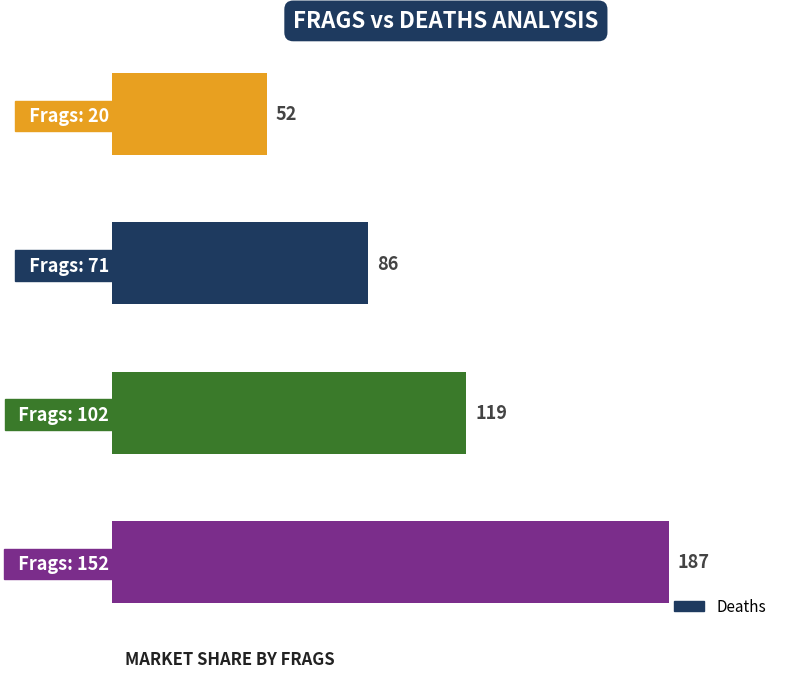

Rank the categories by value from highest to lowest.

  Frags: 152,   Frags: 102,   Frags: 71,   Frags: 20